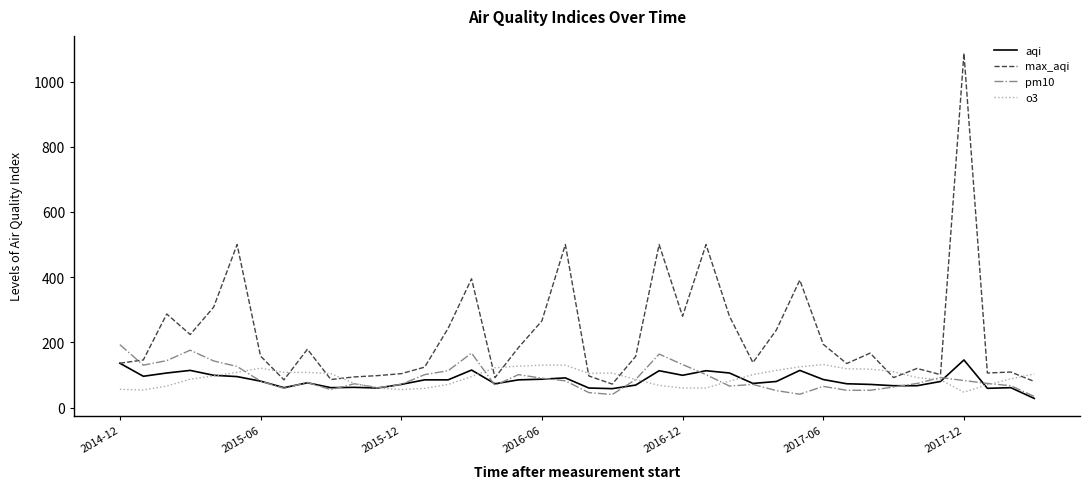

Which series has the largest total across all categories?

max_aqi